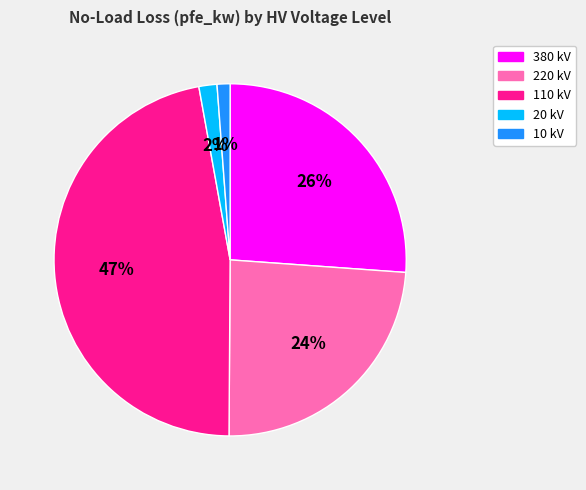

To the nearest percent, what is the difference between the largest and smallest slice percentages?

46%